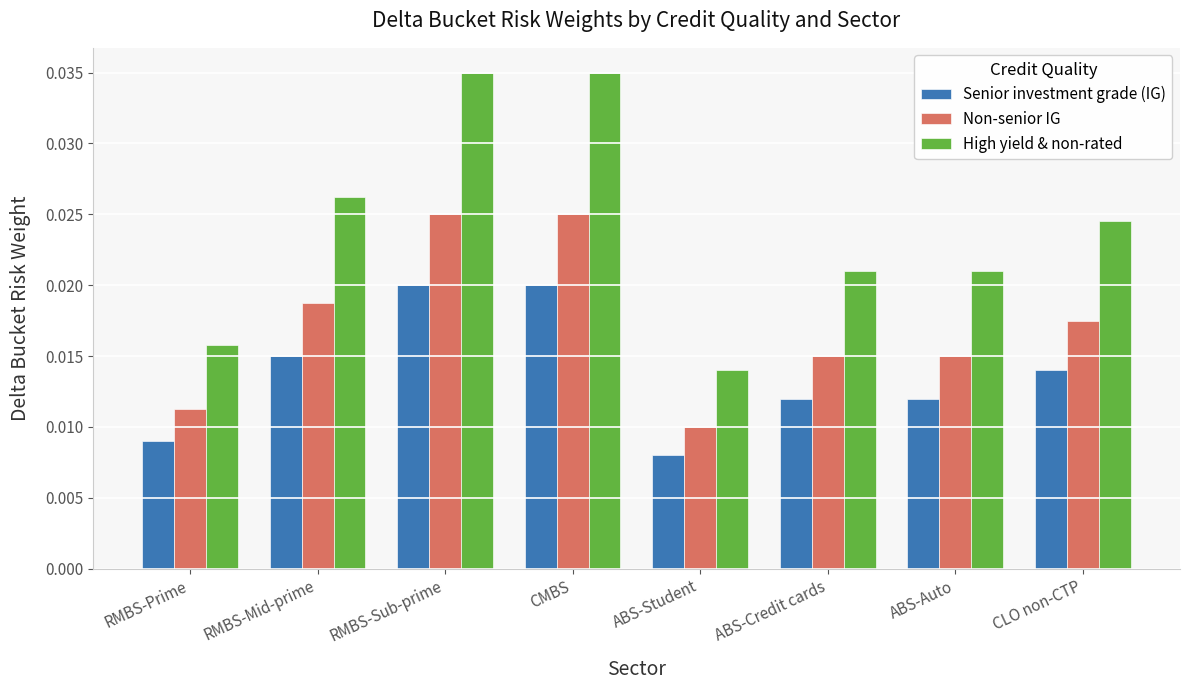

How many bars are there in each group?

3